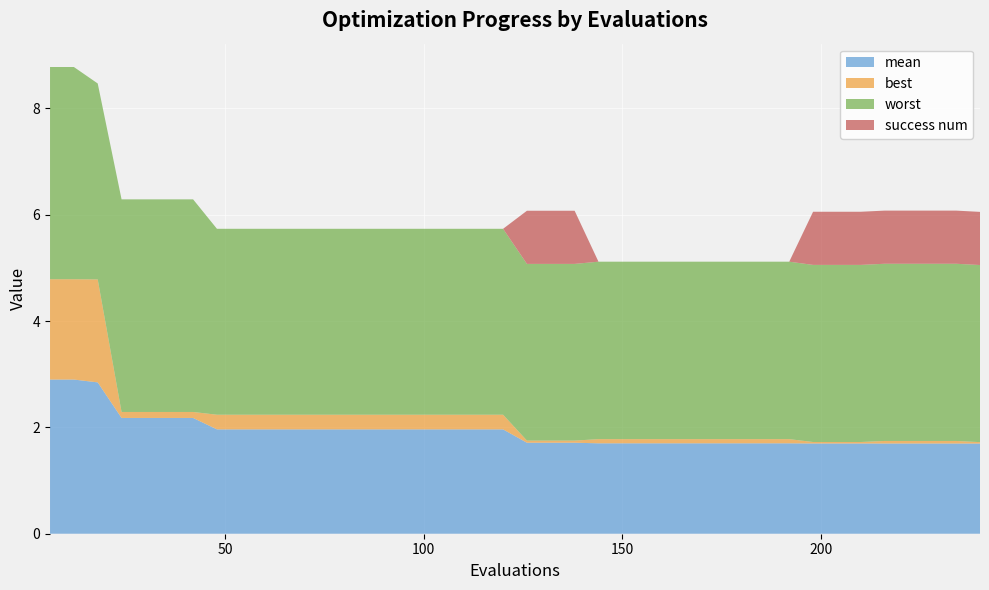

Reading left to right, list all the values displayed in this chart.

mean: 2.9	2.9	2.8	2.2	2.2	2.2	2.2	2.0	2.0	2.0	2.0	2.0	2.0	2.0	2.0	2.0	2.0	2.0	2.0	2.0	1.7	1.7	1.7	1.7	1.7	1.7	1.7	1.7	1.7	1.7	1.7	1.7	1.7	1.7	1.7	1.7	1.7	1.7	1.7	1.7
best: 1.9	1.9	1.9	0.1	0.1	0.1	0.1	0.3	0.3	0.3	0.3	0.3	0.3	0.3	0.3	0.3	0.3	0.3	0.3	0.3	0.0	0.0	0.0	0.1	0.1	0.1	0.1	0.1	0.1	0.1	0.1	0.1	0.0	0.0	0.0	0.0	0.0	0.0	0.0	0.0
worst: 4.0	4.0	3.7	4.0	4.0	4.0	4.0	3.5	3.5	3.5	3.5	3.5	3.5	3.5	3.5	3.5	3.5	3.5	3.5	3.5	3.3	3.3	3.3	3.3	3.3	3.3	3.3	3.3	3.3	3.3	3.3	3.3	3.3	3.3	3.3	3.3	3.3	3.3	3.3	3.3
success num: 0.0	0.0	0.0	0.0	0.0	0.0	0.0	0.0	0.0	0.0	0.0	0.0	0.0	0.0	0.0	0.0	0.0	0.0	0.0	0.0	1.0	1.0	1.0	0.0	0.0	0.0	0.0	0.0	0.0	0.0	0.0	0.0	1.0	1.0	1.0	1.0	1.0	1.0	1.0	1.0